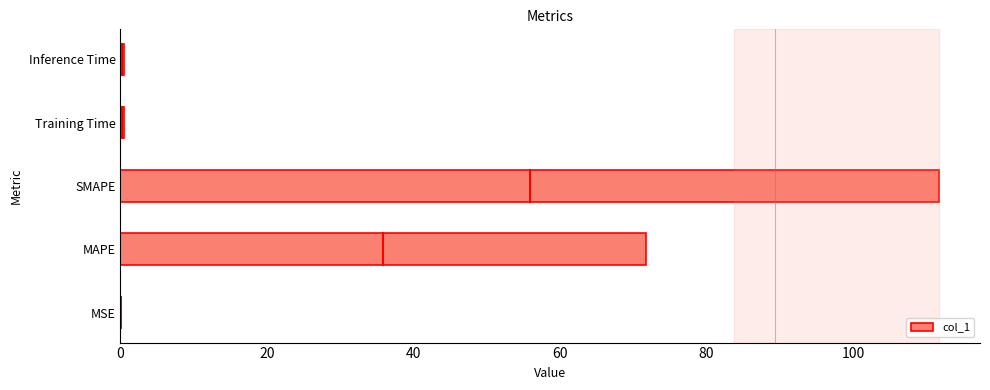

Which category has the highest value across all series?

SMAPE